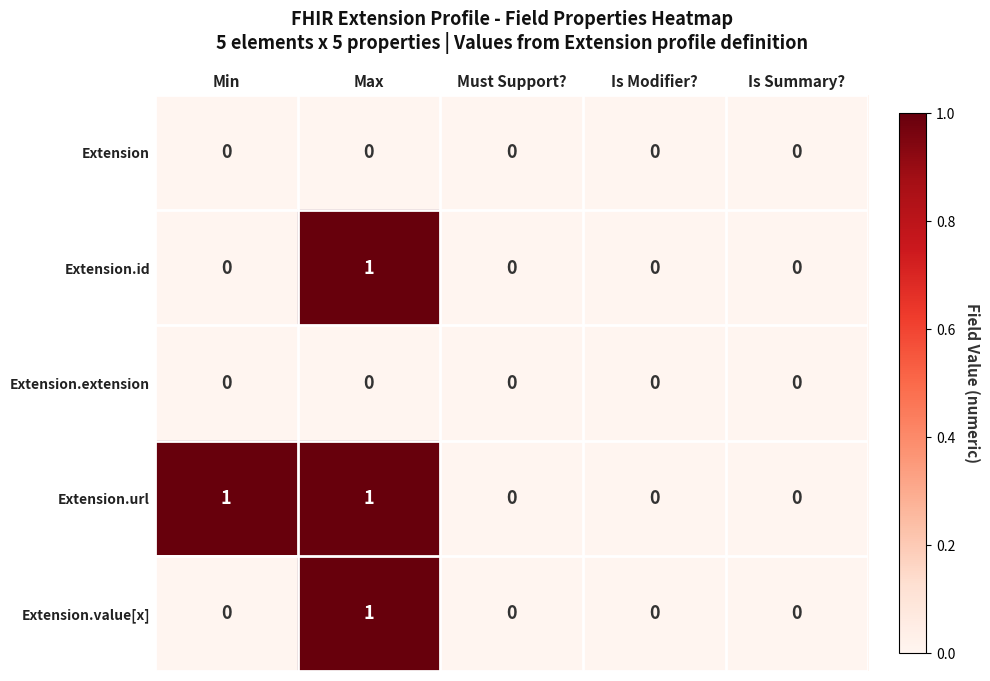

How many Extension.id values are between 0 and 1?

5